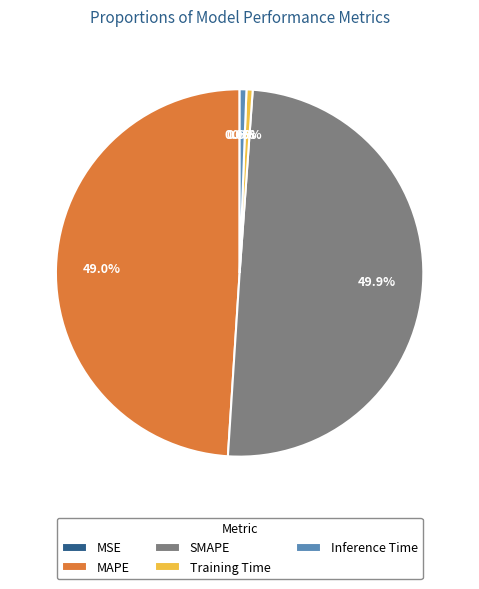

The Training Time slice represents 11% of the pie. True or false?

False